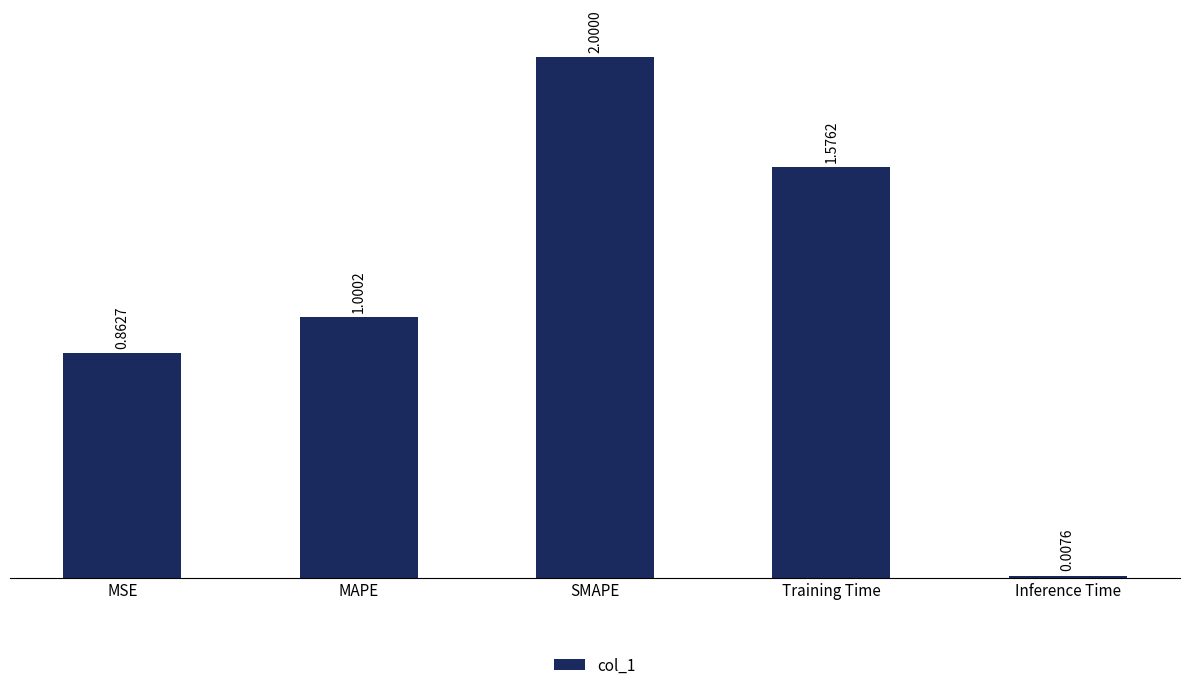

What is the greatest value displayed?

2.0